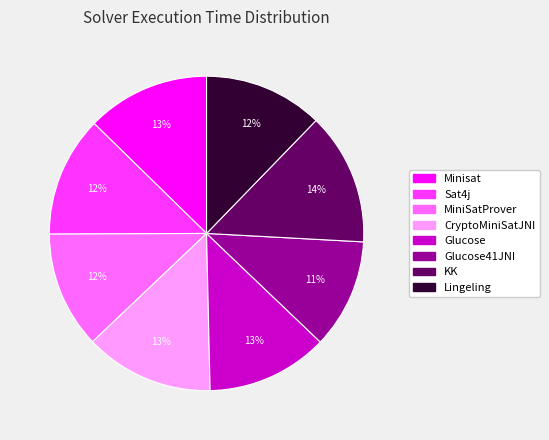

Is there any slice that represents more than half of the pie?

No